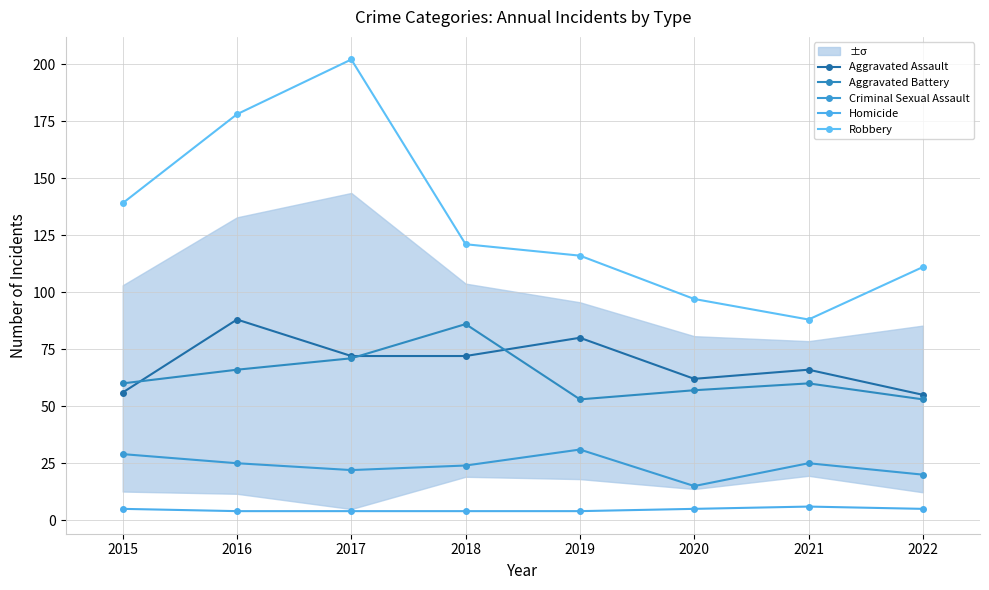

What is the difference between the maximum and minimum values in the Homicide series?

2